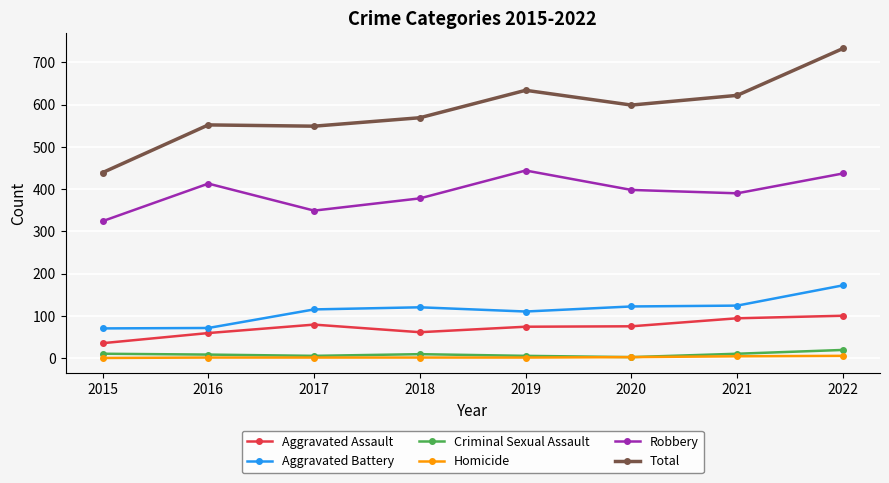

What is the greatest value displayed?

733